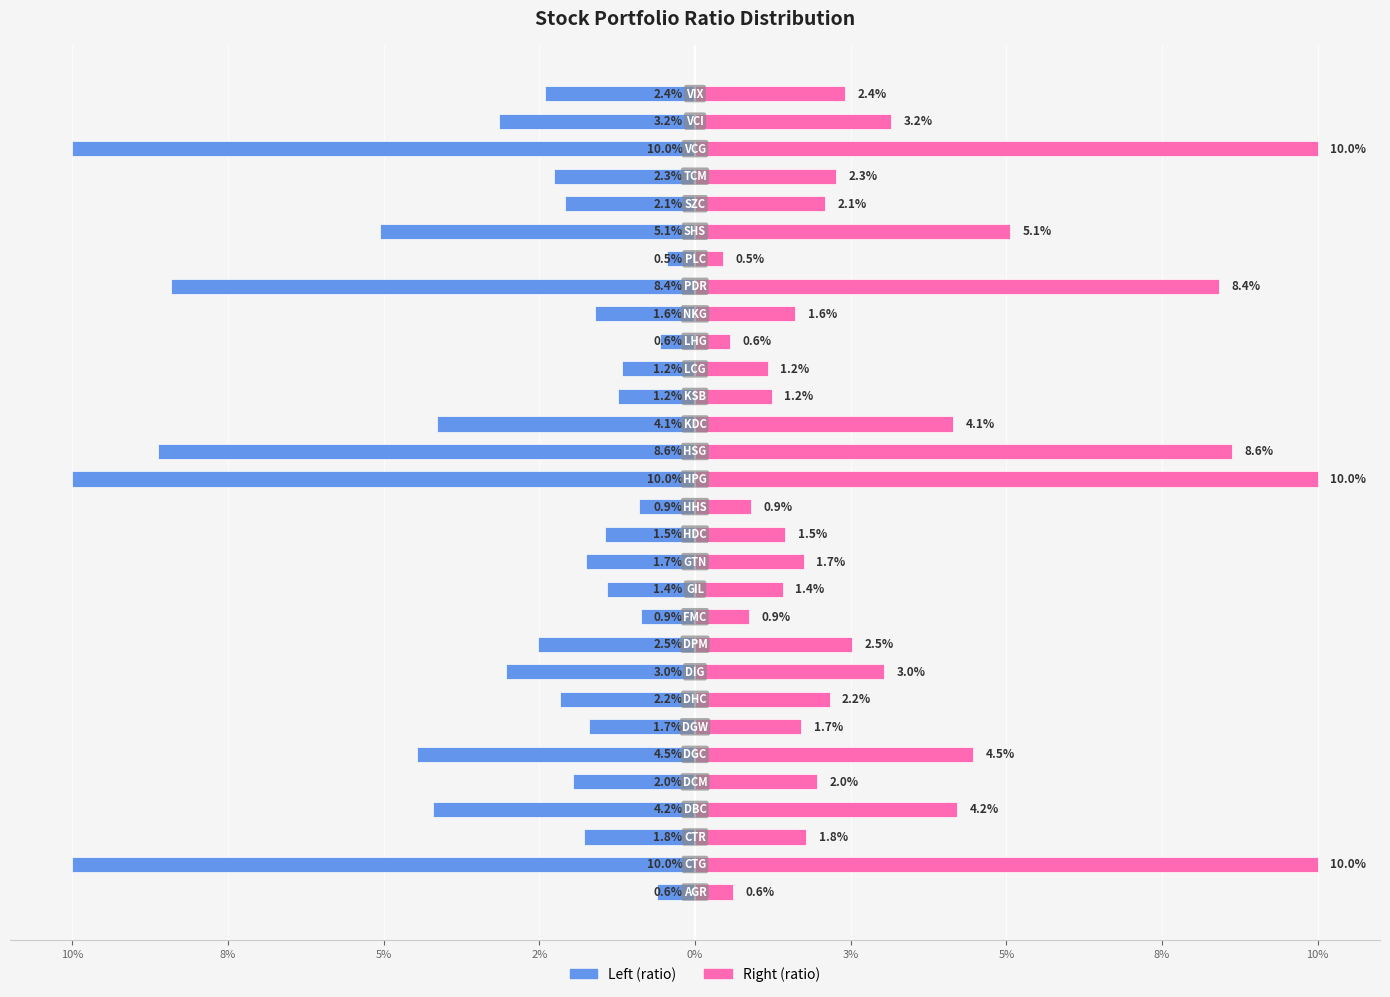

Reading right to left, extract all data points from this chart.

ratio (left): -0.0	-0.0	-0.1	-0.0	-0.0	-0.1	-0.0	-0.1	-0.0	-0.0	-0.0	-0.0	-0.0	-0.1	-0.1	-0.0	-0.0	-0.0	-0.0	-0.0	-0.0	-0.0	-0.0	-0.0	-0.0	-0.0	-0.0	-0.0	-0.1	-0.0
ratio (right): 0.0	0.0	0.1	0.0	0.0	0.1	0.0	0.1	0.0	0.0	0.0	0.0	0.0	0.1	0.1	0.0	0.0	0.0	0.0	0.0	0.0	0.0	0.0	0.0	0.0	0.0	0.0	0.0	0.1	0.0